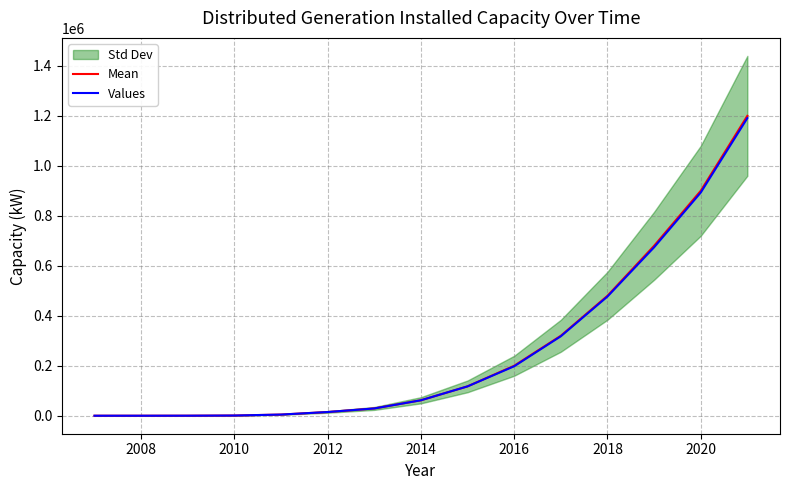

Is it true that Mean equals 33.9 at 2008?

False